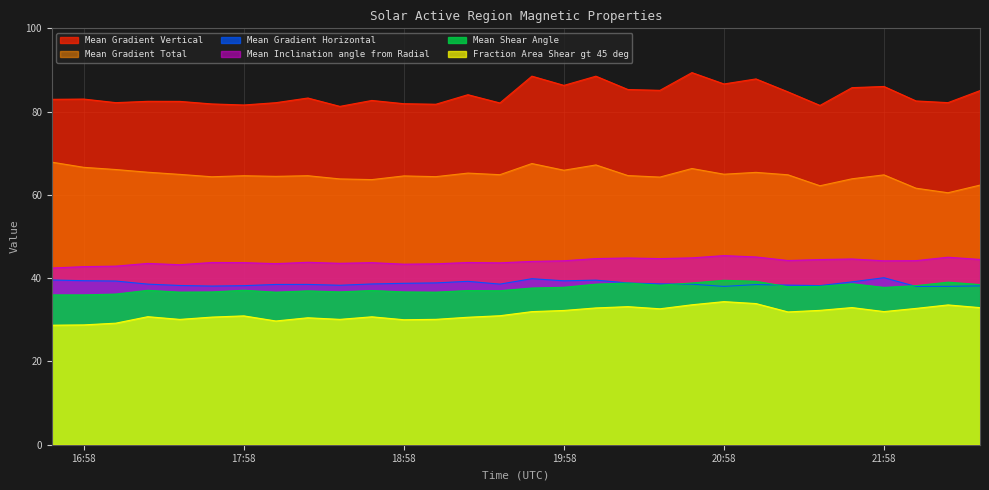

What is the total value across all series at 18:58?

295.3